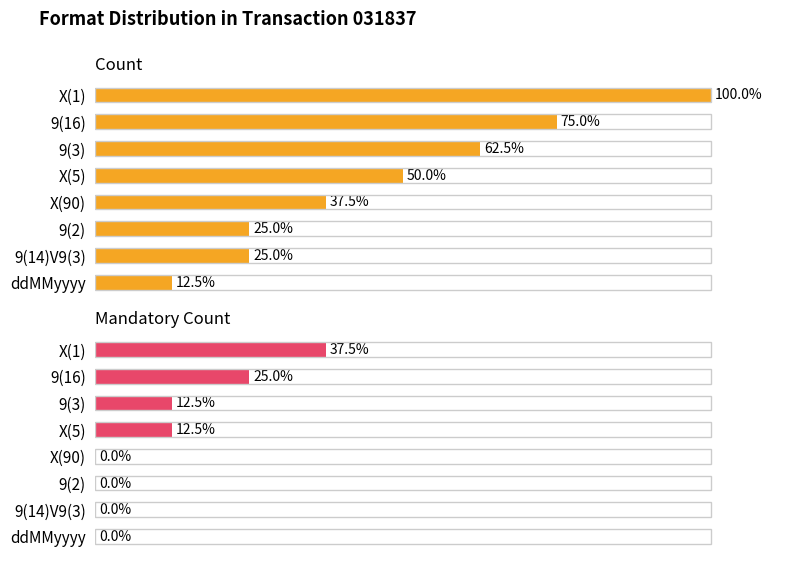

How many groups of bars are there?

8